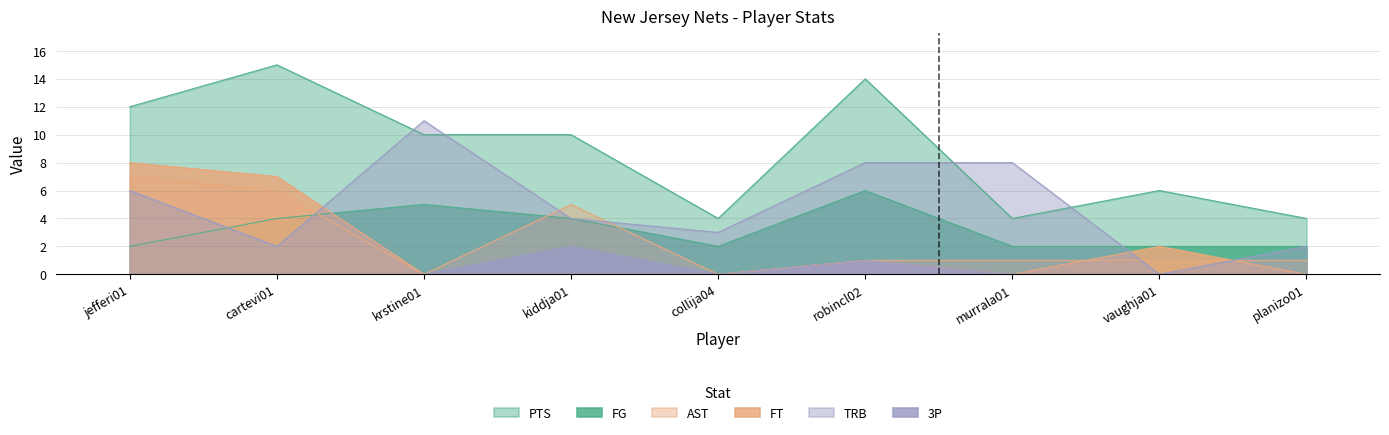

True or false: 3P and PTS intersect in this chart.

False